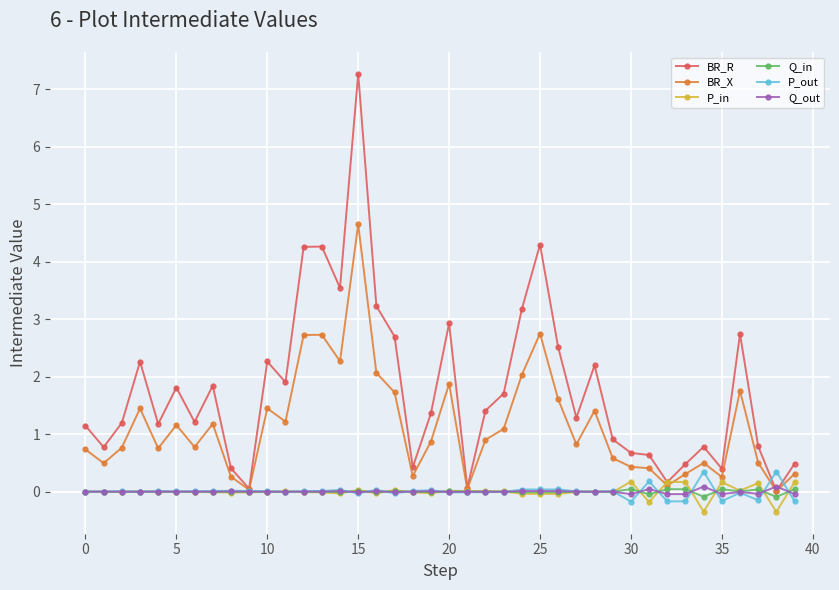

What is the difference between the maximum and second lowest values in the P_out series?

0.5